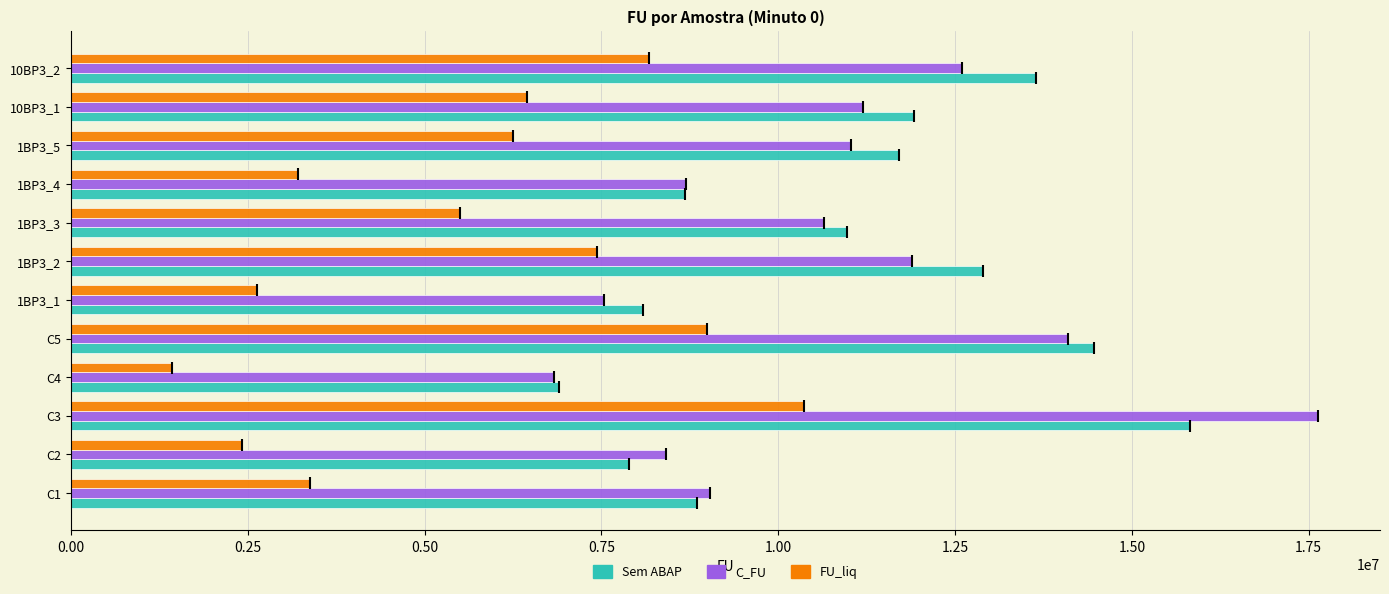

What is the approximate value of Sem ABAP at 1BP3_5?

11711395.5